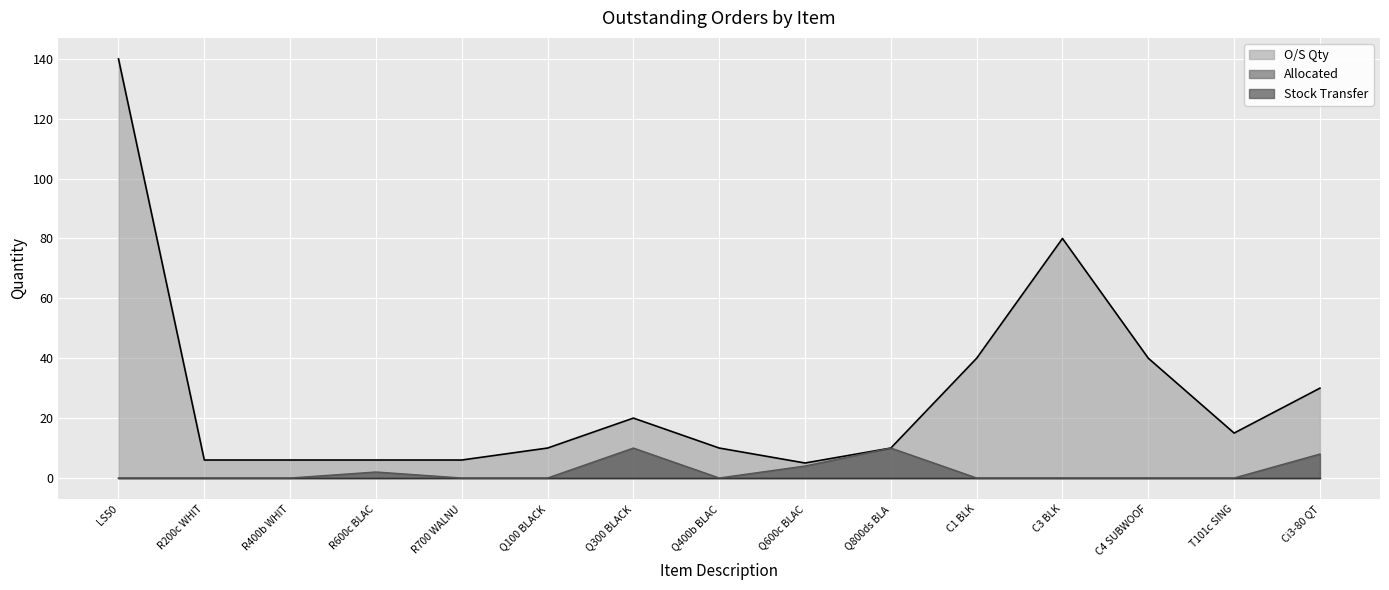

At which category does the chart reach its peak across all series?

LS50